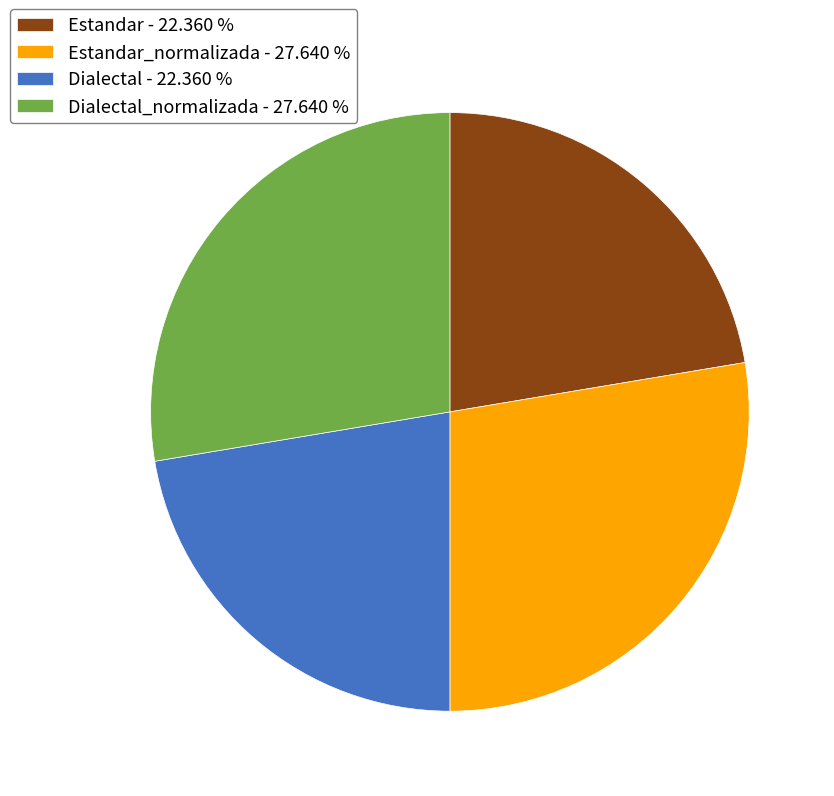

Do Dialectal_normalizada - 27.640 % and Estandar_normalizada - 27.640 % together represent more than half of the pie?

Yes